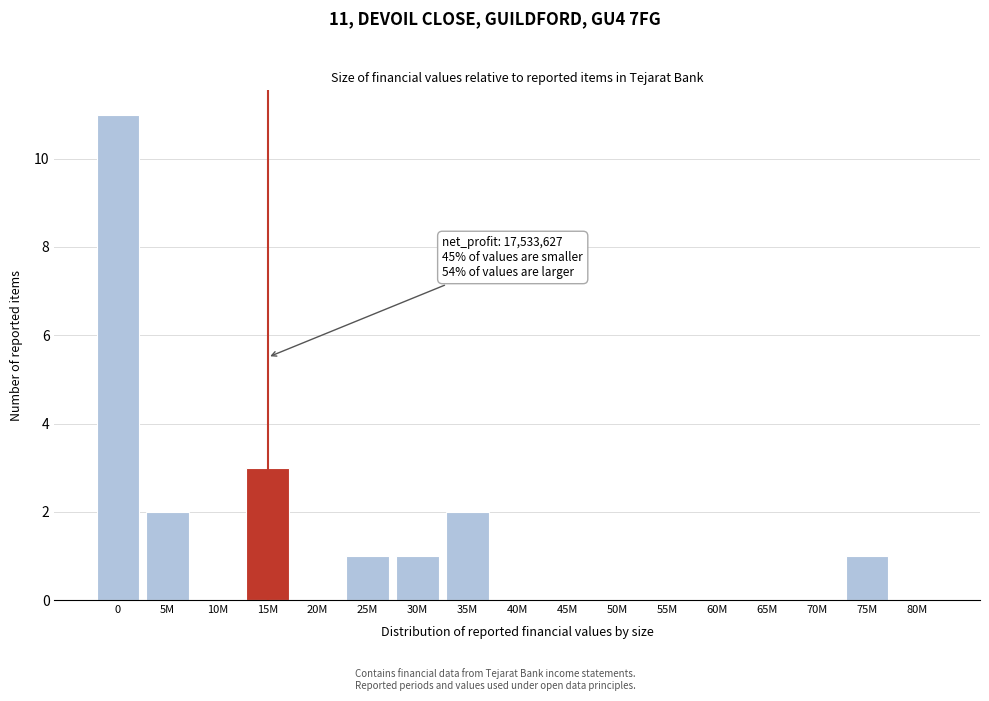

Reading right to left, what are all the values shown in this chart?

80M=0	75M=1	70M=0	65M=0	60M=0	55M=0	50M=0	45M=0	40M=0	35M=2	30M=1	25M=1	20M=0	15M=3	10M=0	5M=2	0=11